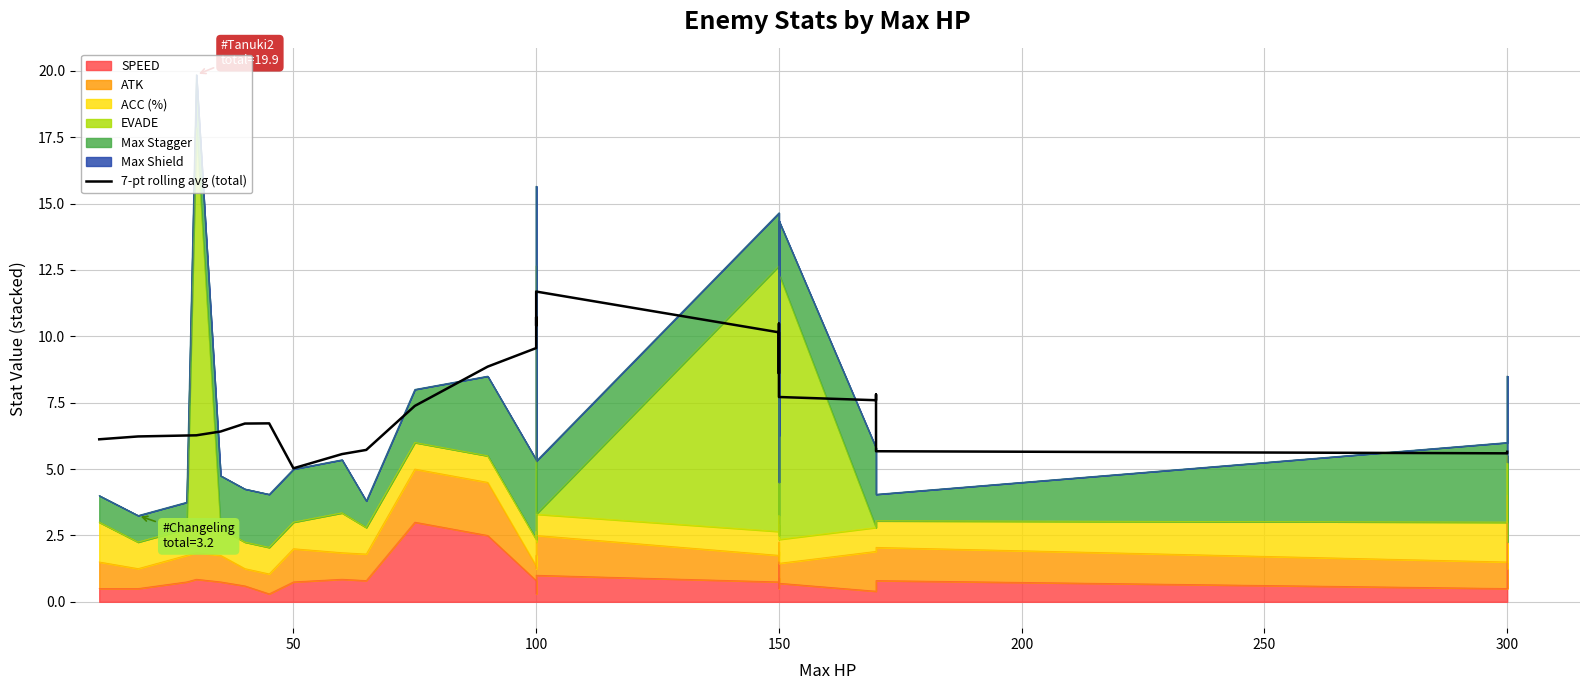

How many points are higher than both their immediate neighbors (excluding endpoints)?

5